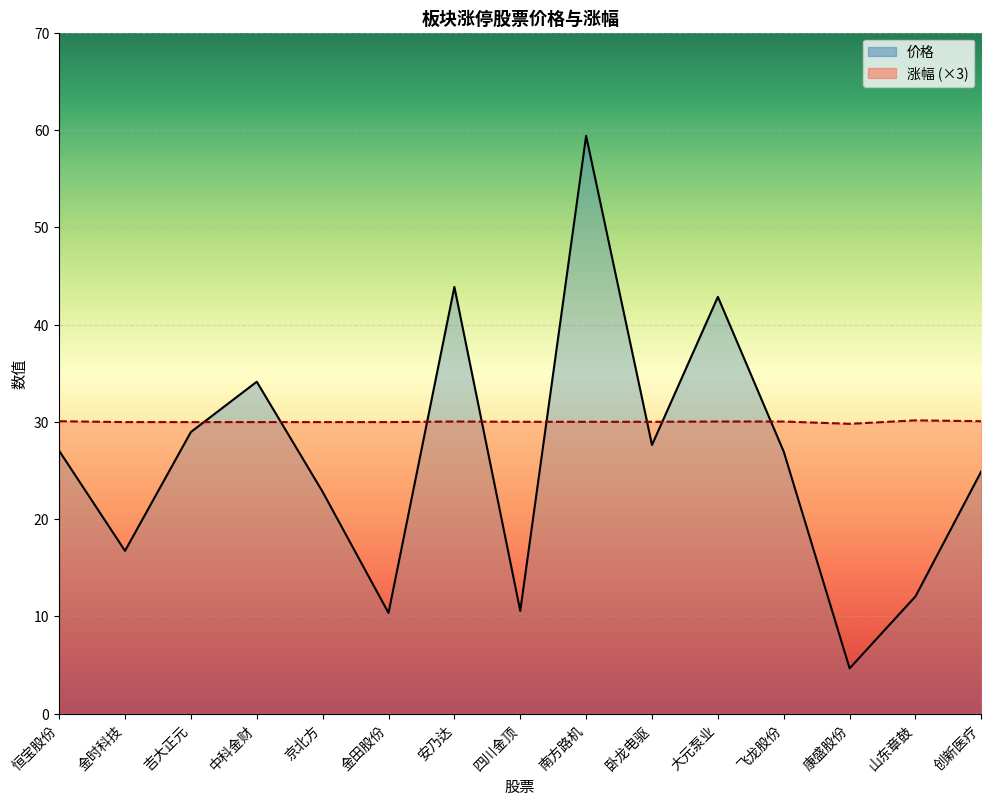

In 涨幅, how many points are lower than both neighbors (excluding endpoints)?

1